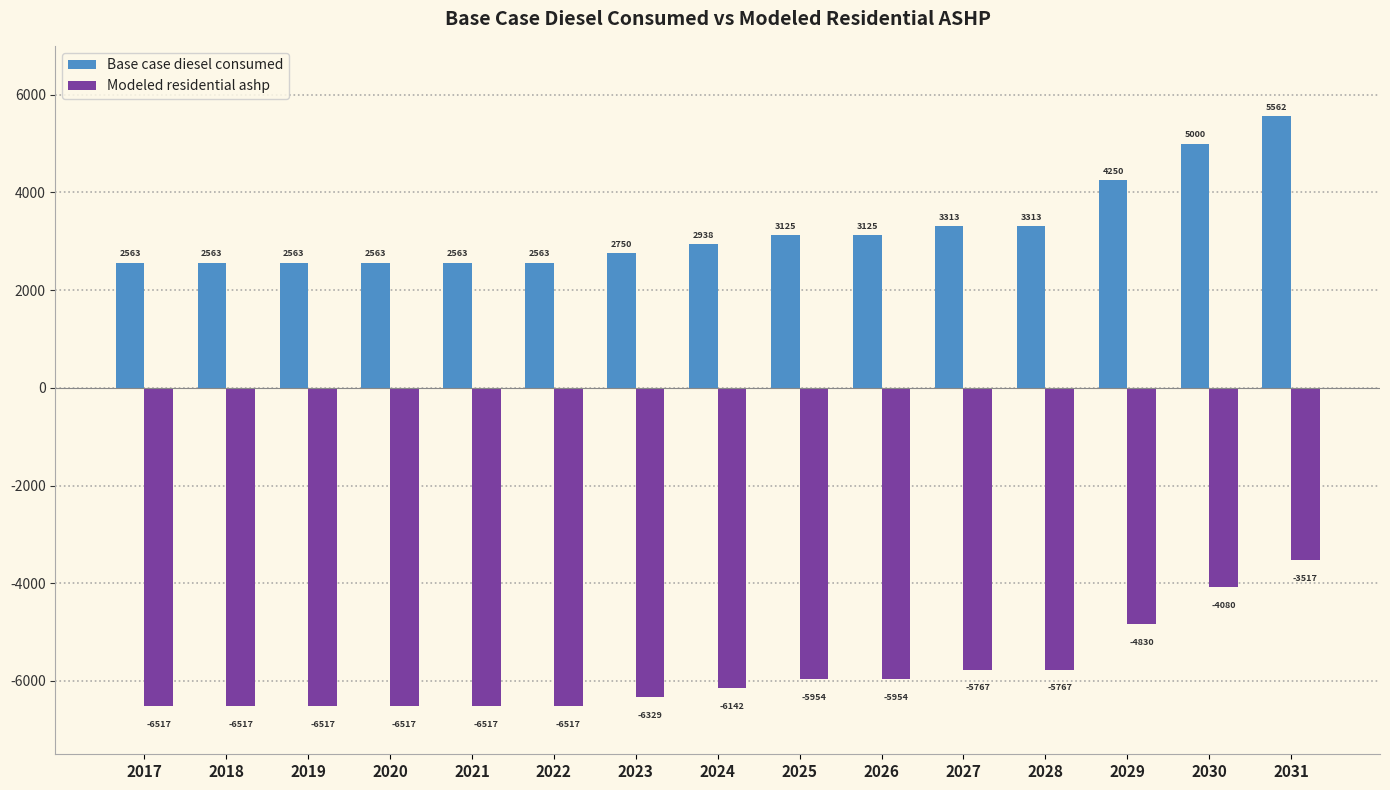

What is the minimum value shown in the chart?

-6516.9